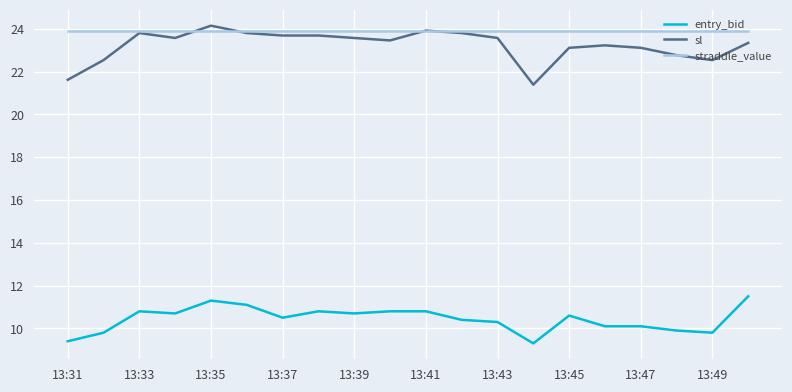

Which series has the largest total across all categories?

straddle_value